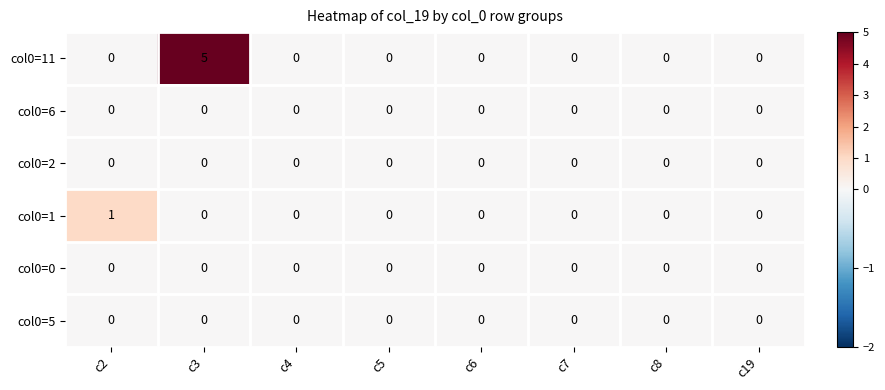

Which series has the widest spread of values?

col0=11